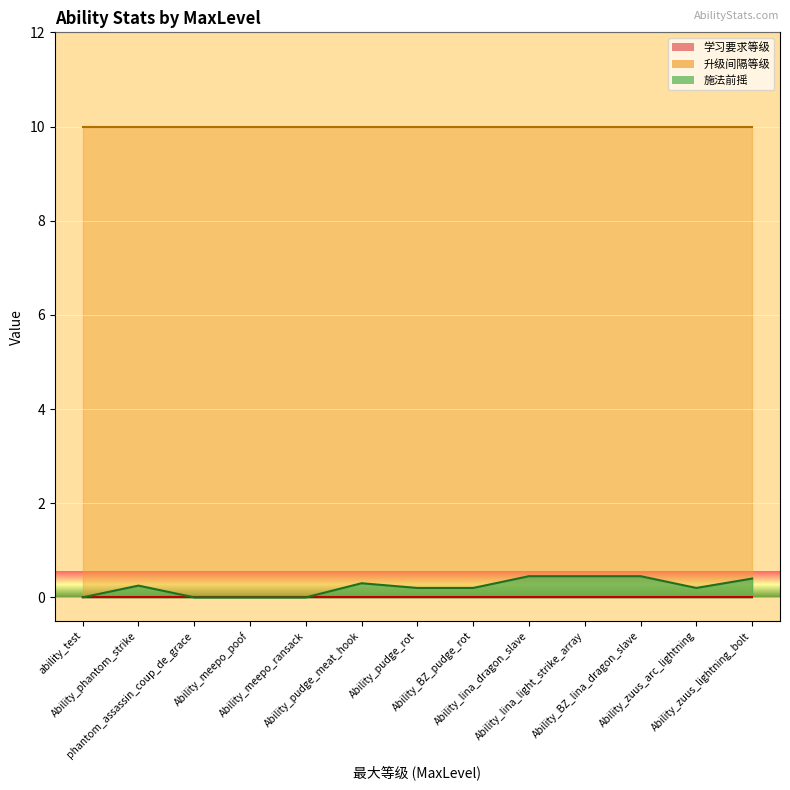

How many lines are shown in the chart?

3